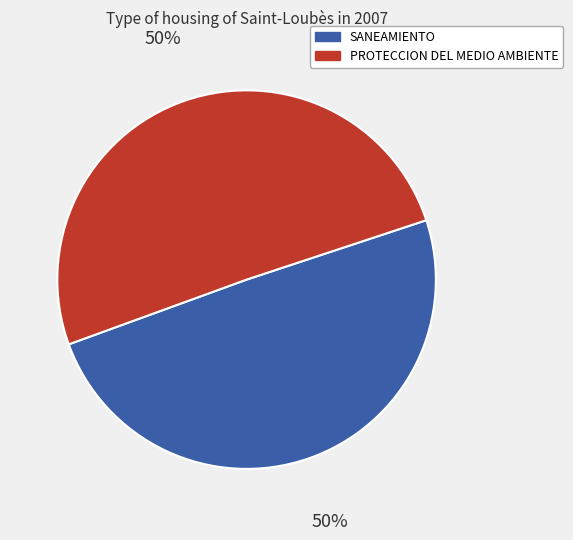

To the nearest percent, what is the average slice percentage?

50%